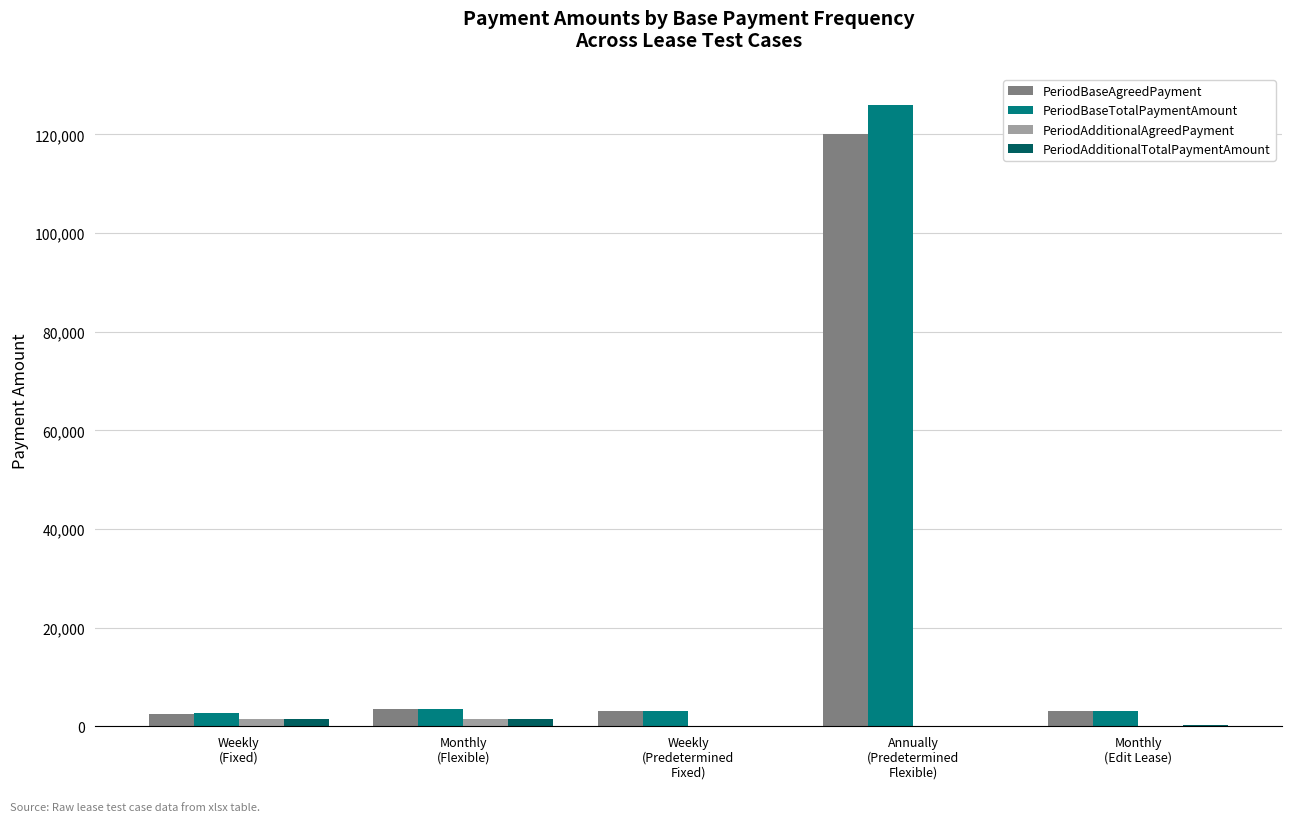

True or false: PeriodAdditionalAgreedPayment has a value of 150.8 at Monthly
(Edit Lease).

True